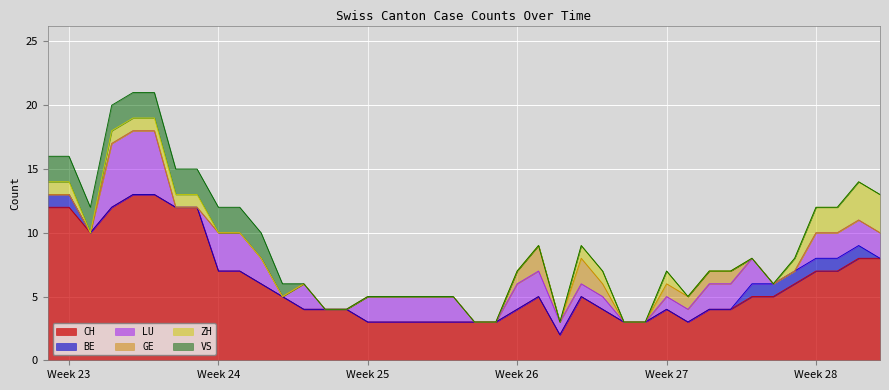

What is the difference between the highest and lowest values at 2020-06-02?

10